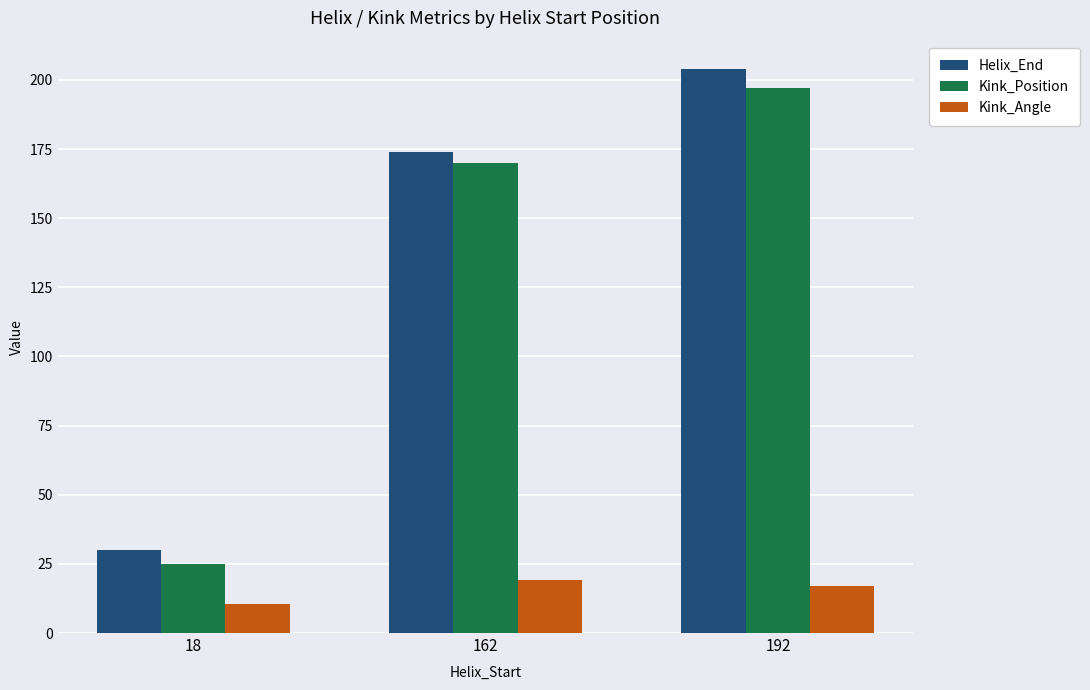

List the series in order of their peak value, lowest first.

Kink_Angle, Kink_Position, Helix_End